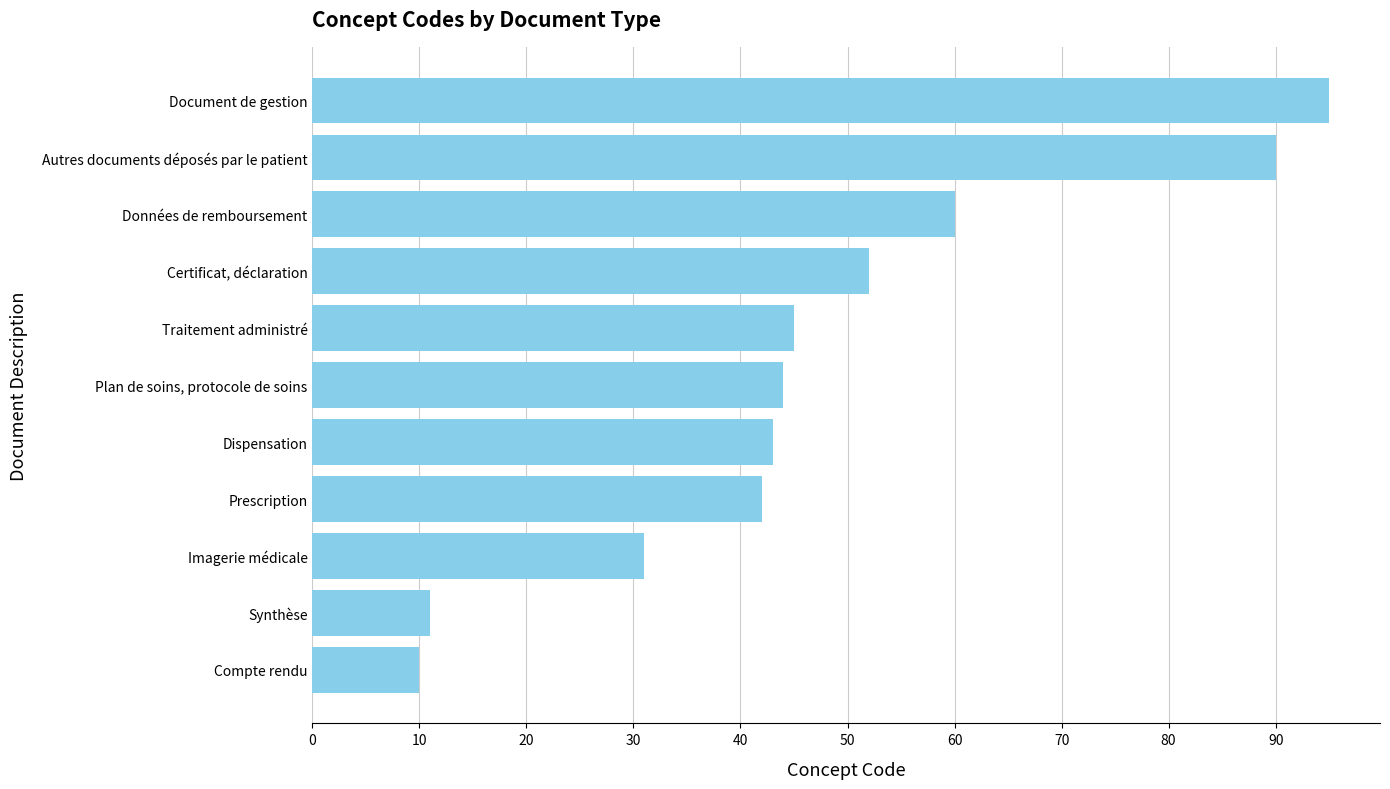

List the labels in order of value, smallest first.

Compte rendu, Synthèse, Imagerie médicale, Prescription, Dispensation, Plan de soins, protocole de soins, Traitement administré, Certificat, déclaration, Données de remboursement, Autres documents déposés par le patient, Document de gestion